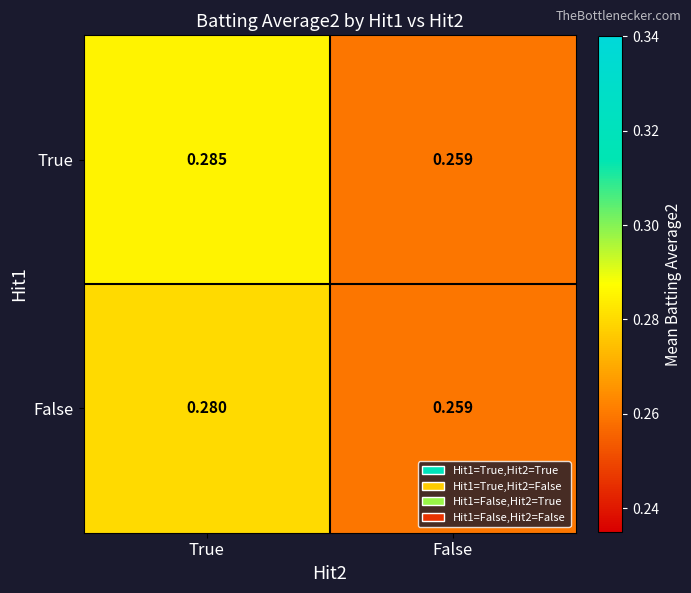

List the series in order of their peak value, lowest first.

False, True